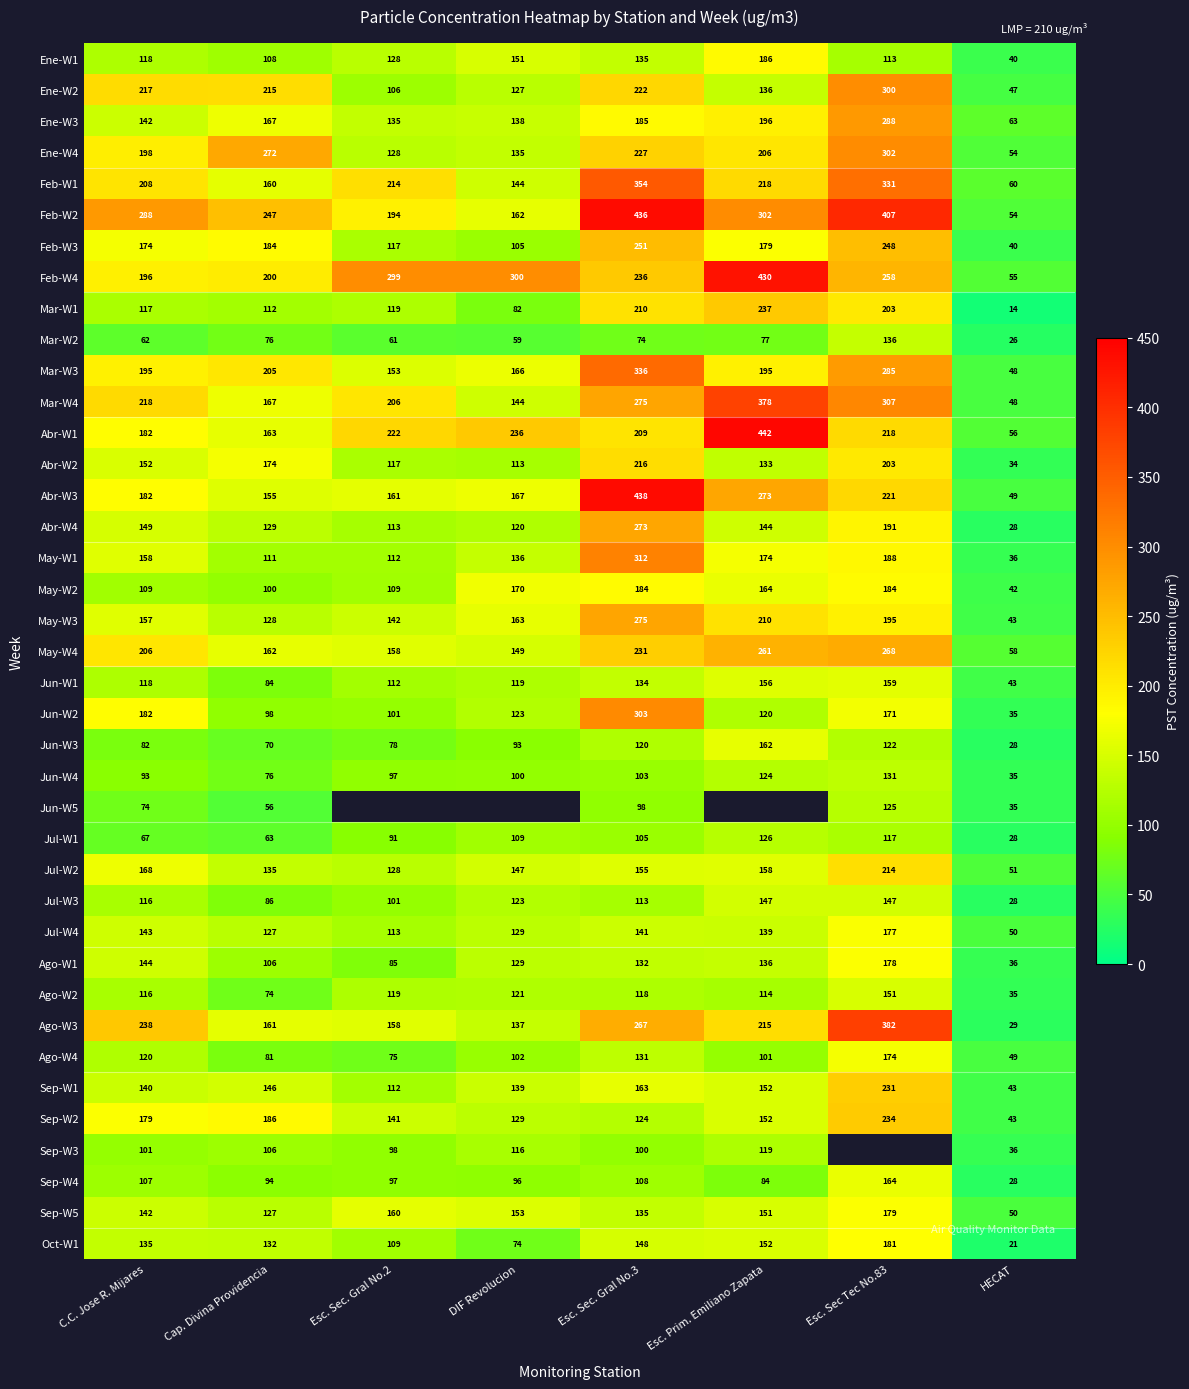

Is it true that May-W4 equals 257.7 at Cap. Divina Providencia?

False